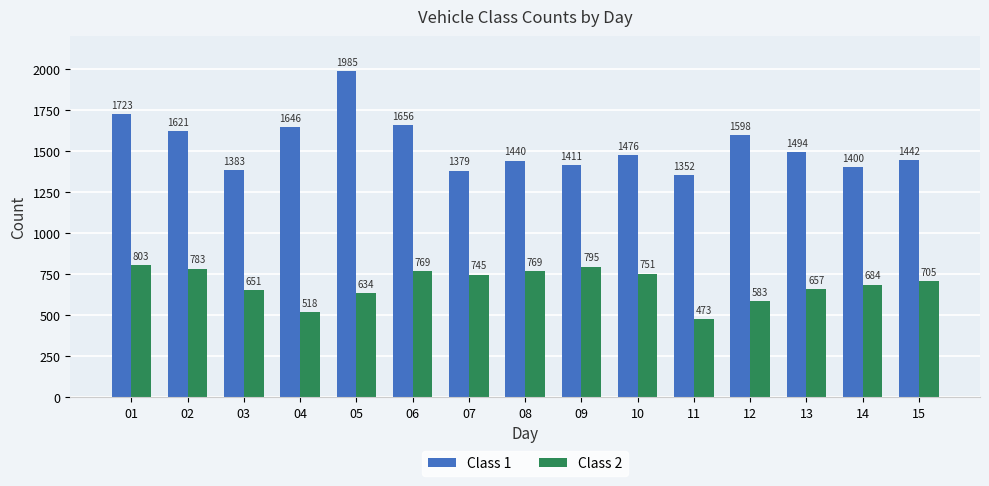

Which category has the highest value in the Class 2 series?

01